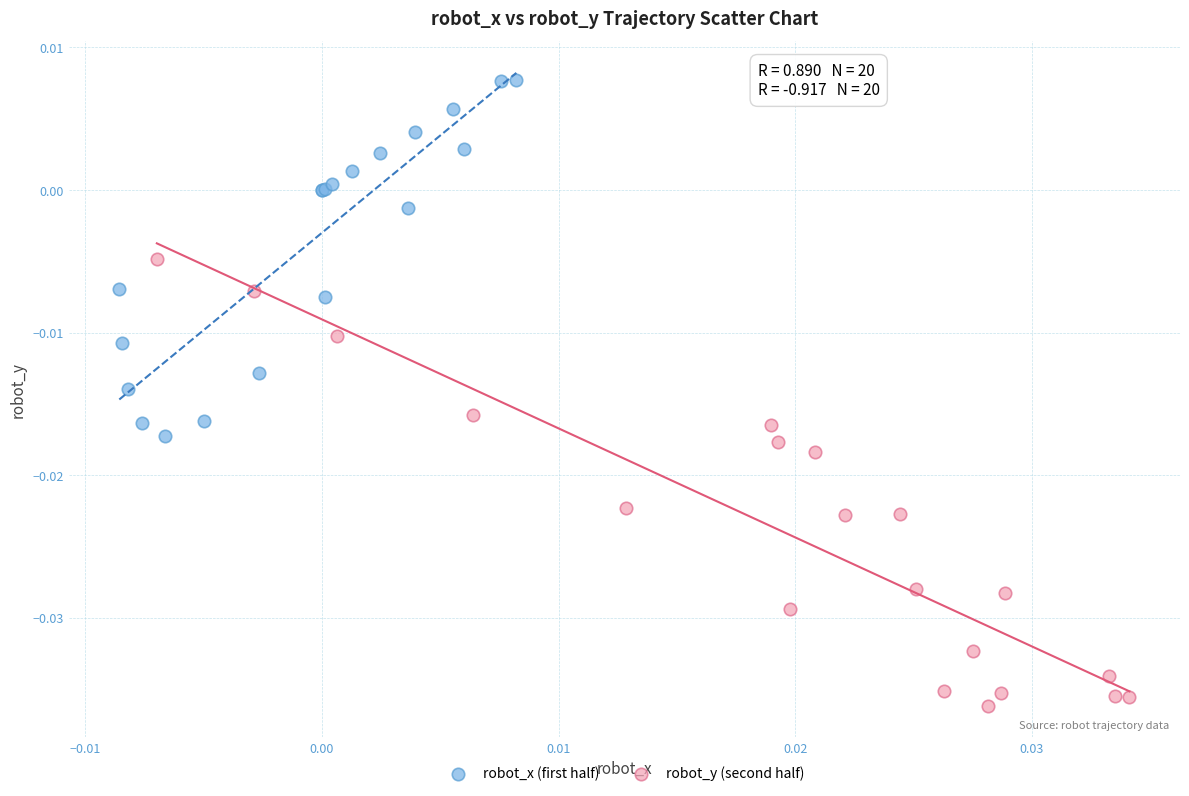

Which series contains the lowest Y value?

robot_y (second half)